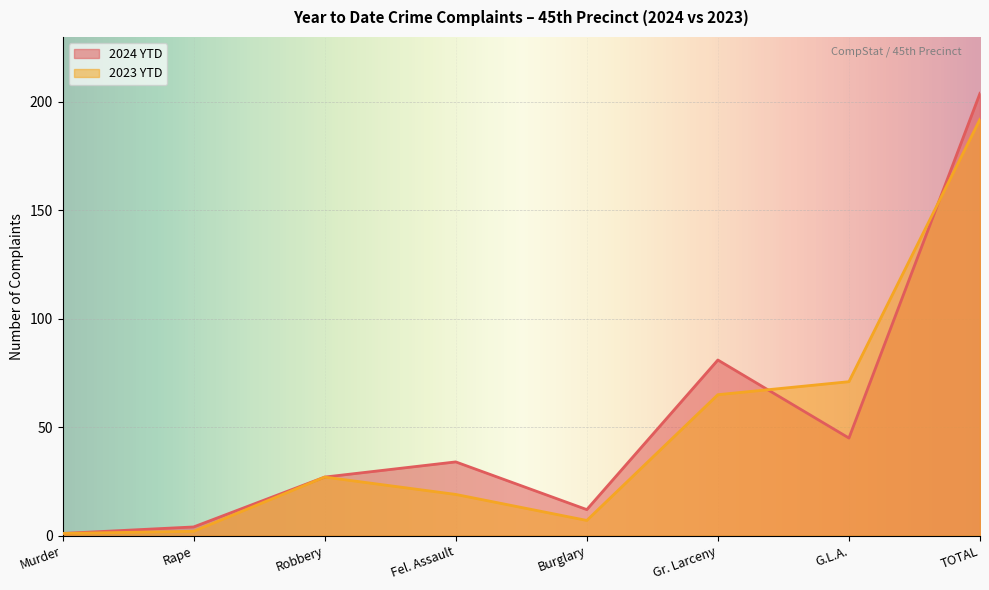

What is the difference between the 2023 YTD values at Fel. Assault and Rape?

17